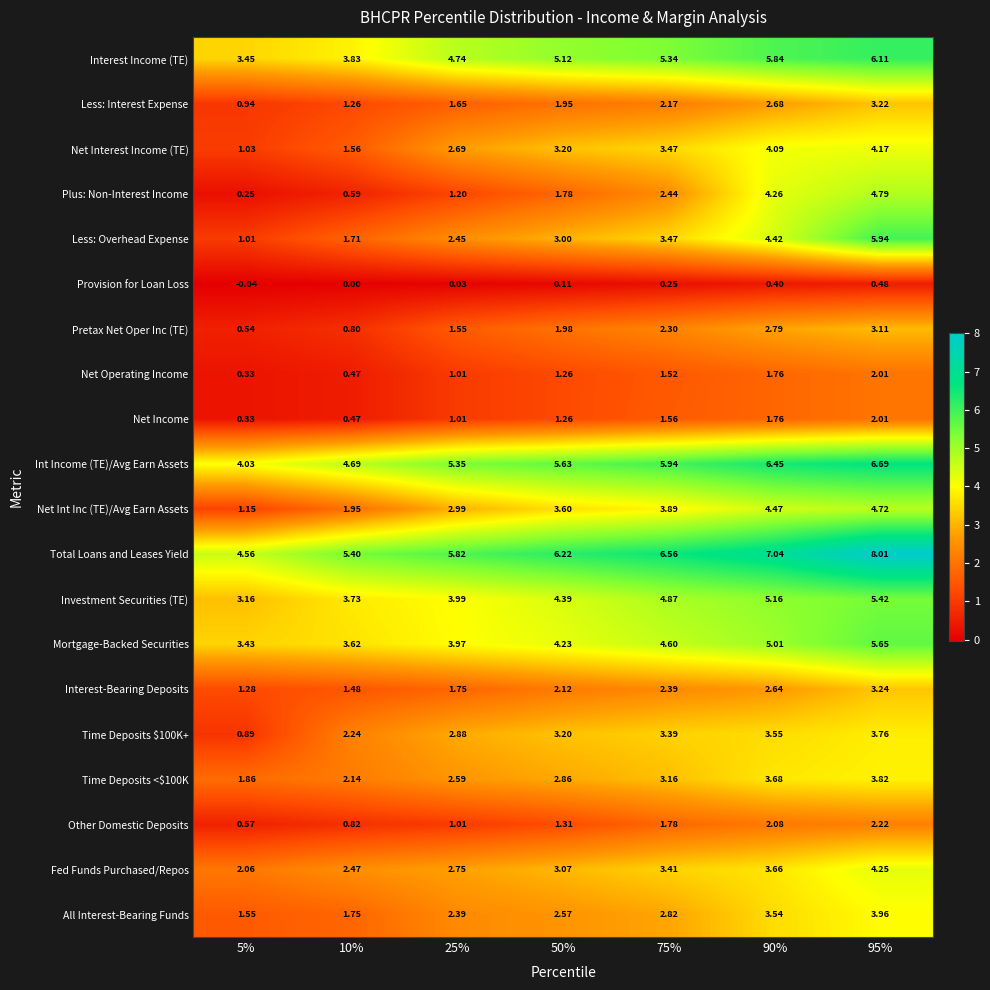

Between 90% and 95%, which series saw the biggest shift?

Less: Overhead Expense